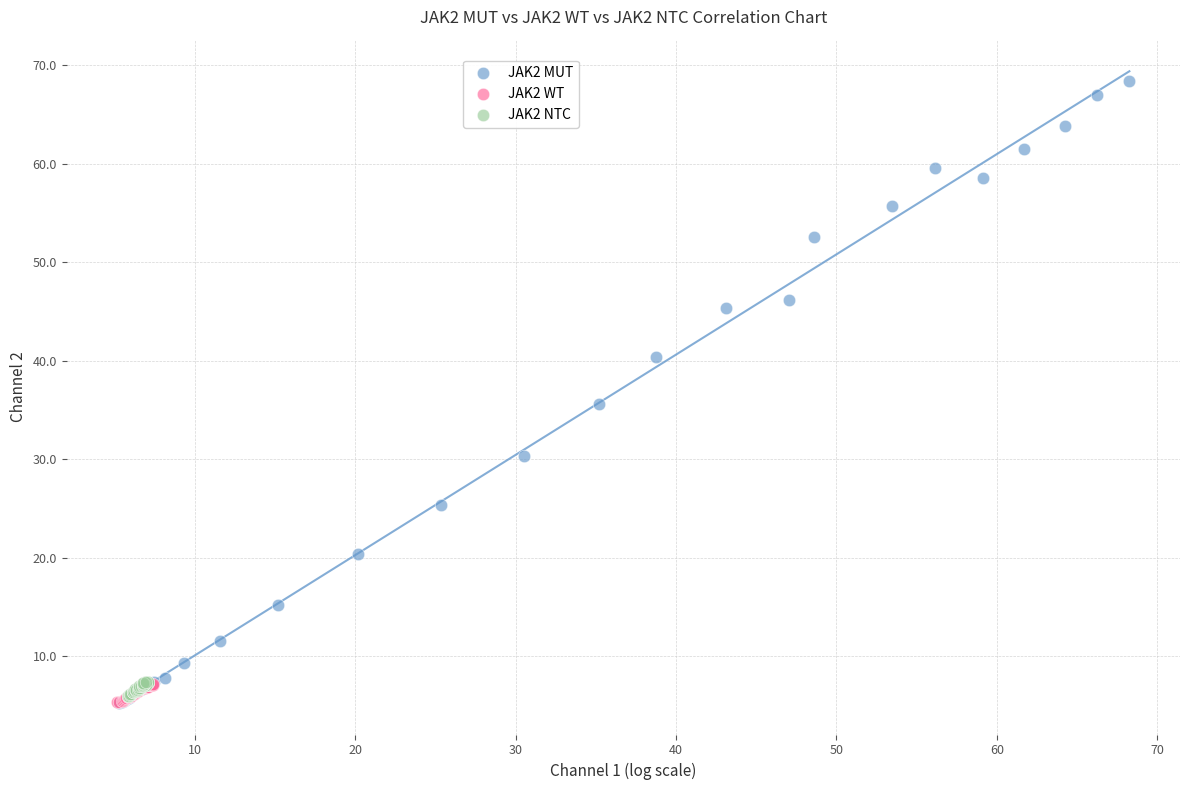

What are all the series names shown in the legend?

JAK2 MUT, JAK2 WT, JAK2 NTC